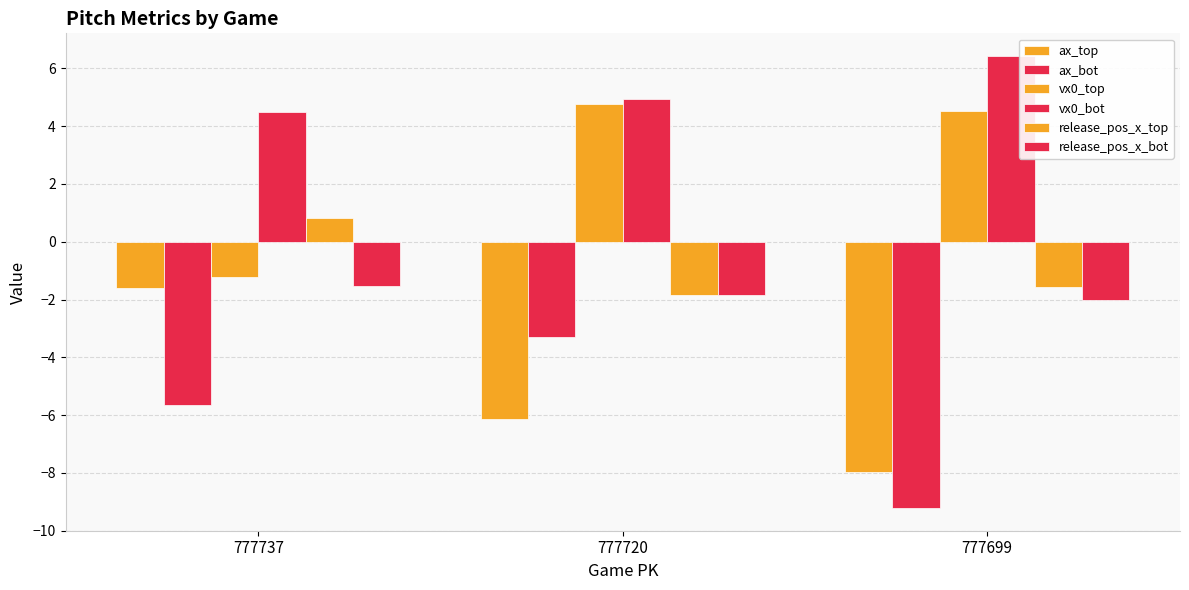

The ax_top series shows -8.0 at 777699. True or false?

True